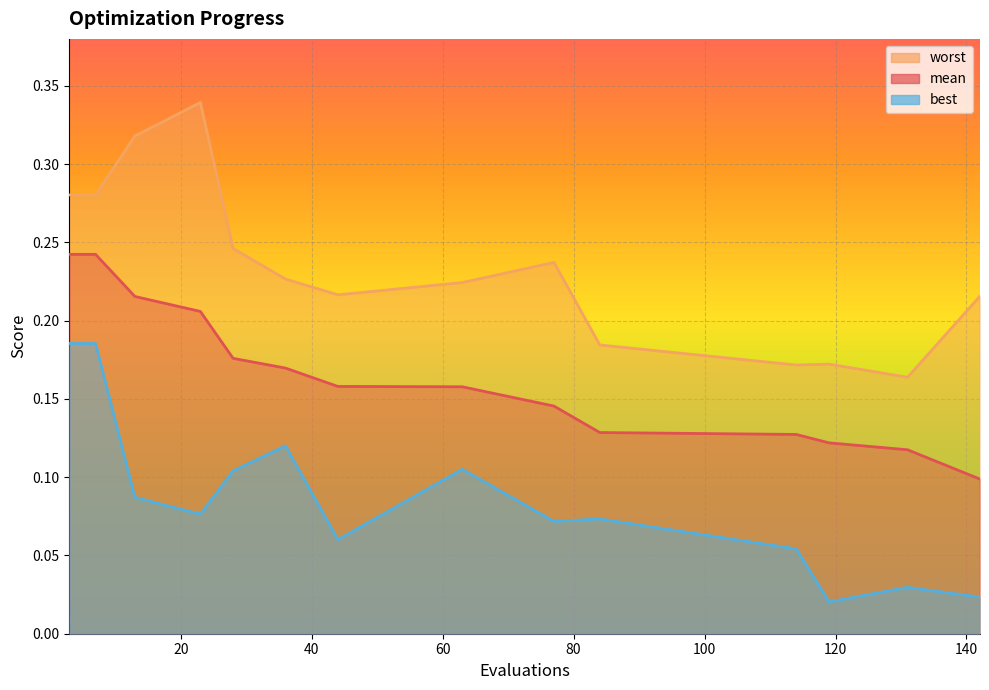

Count the number of categories in the chart.

14